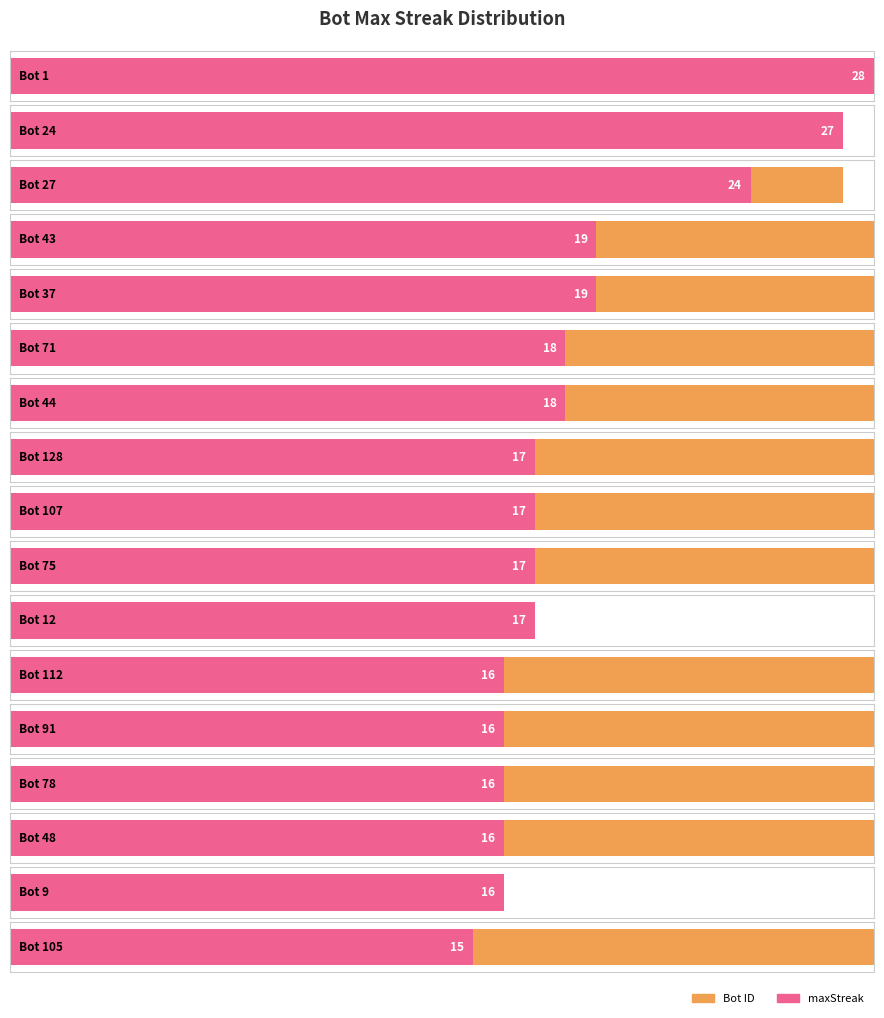

Count the number of data series in this chart.

2